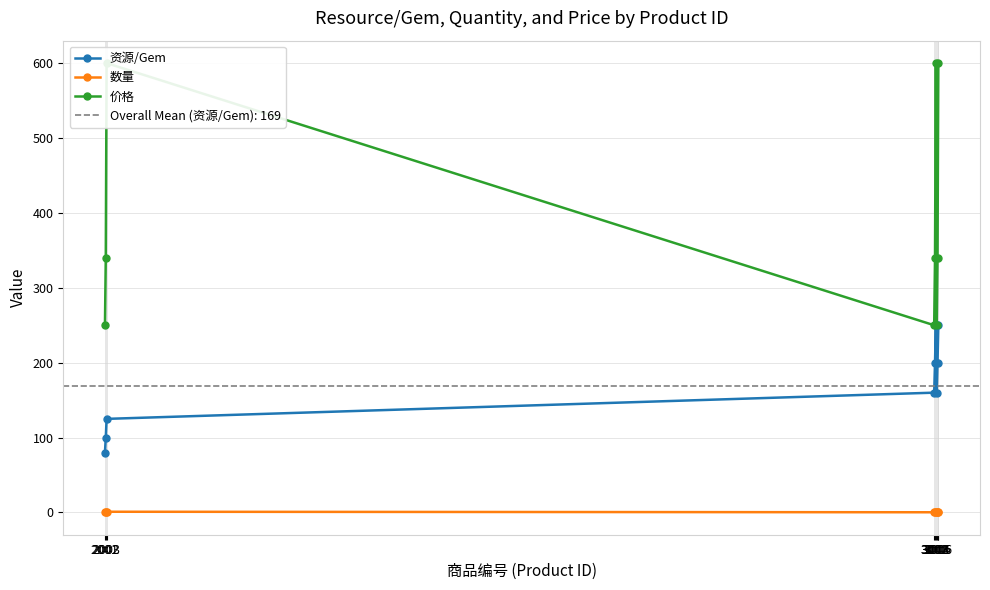

How many 资源/Gem values are between 125 and 200?

5